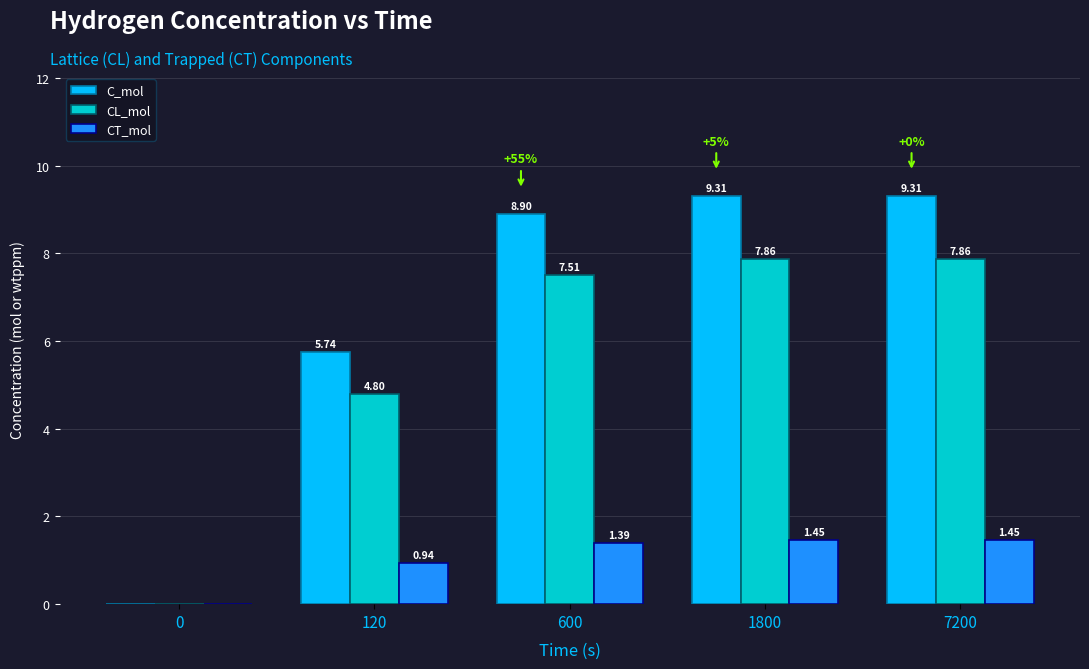

How many positive values does the CT_mol series have?

4